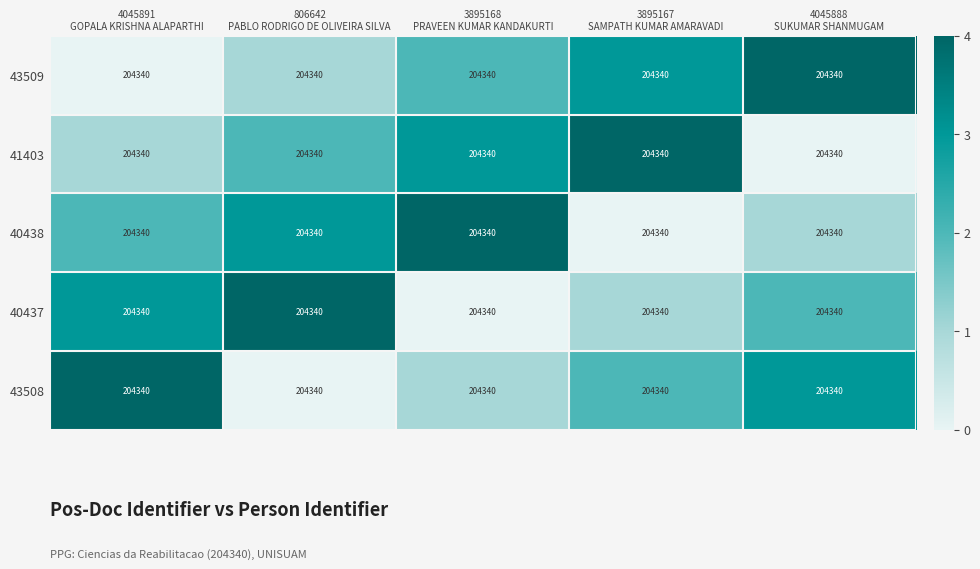

At which label does 40438 reach its peak?

3895168 PRAVEEN KUMAR KANDAKURTI